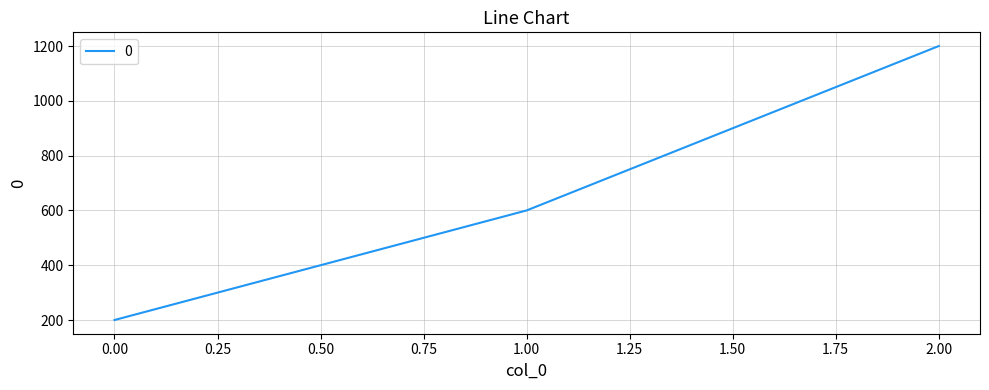

What is the maximum value shown in the chart?

1200